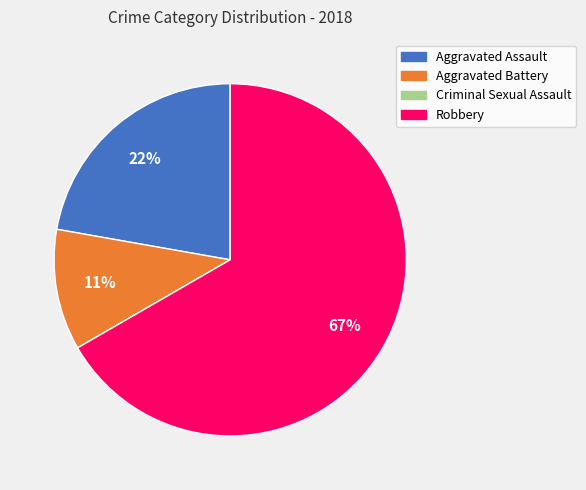

The Robbery slice represents 67% of the pie. True or false?

True